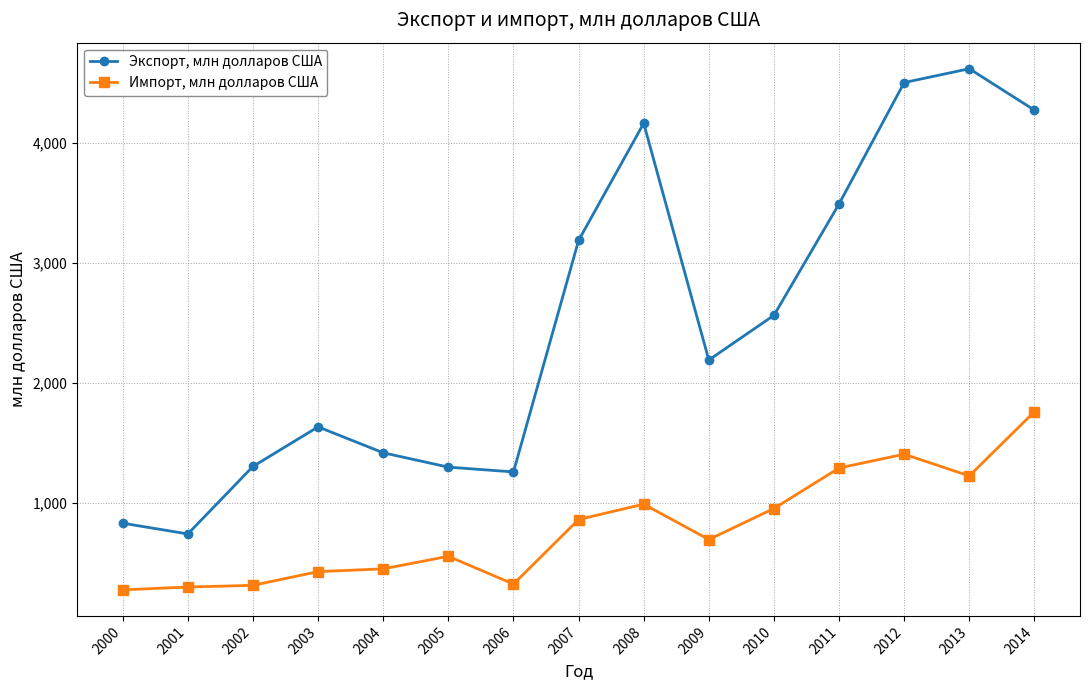

What is the smallest value displayed?

275.8